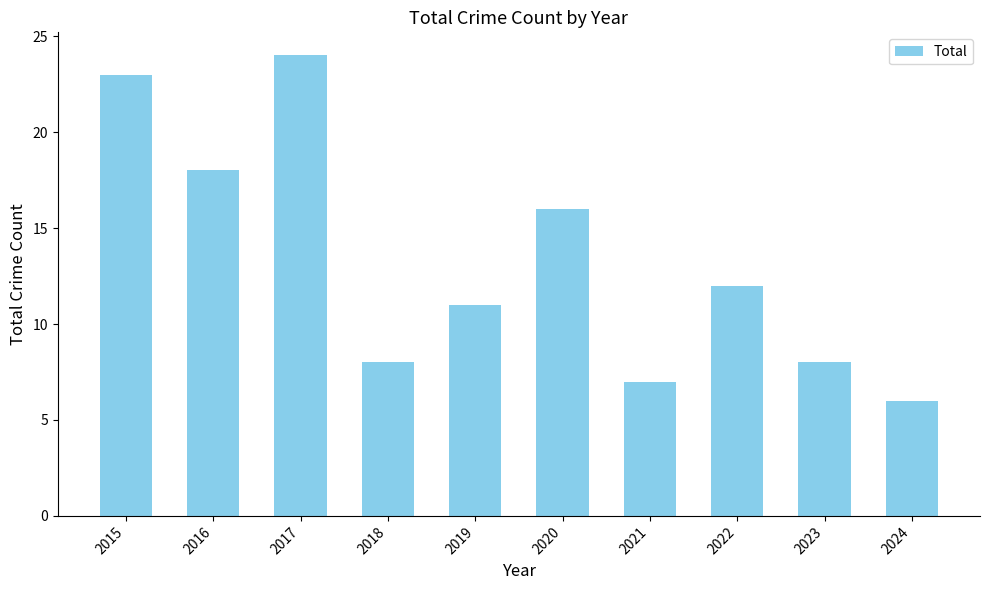

True or false: the data shows 10 at 2024.

False